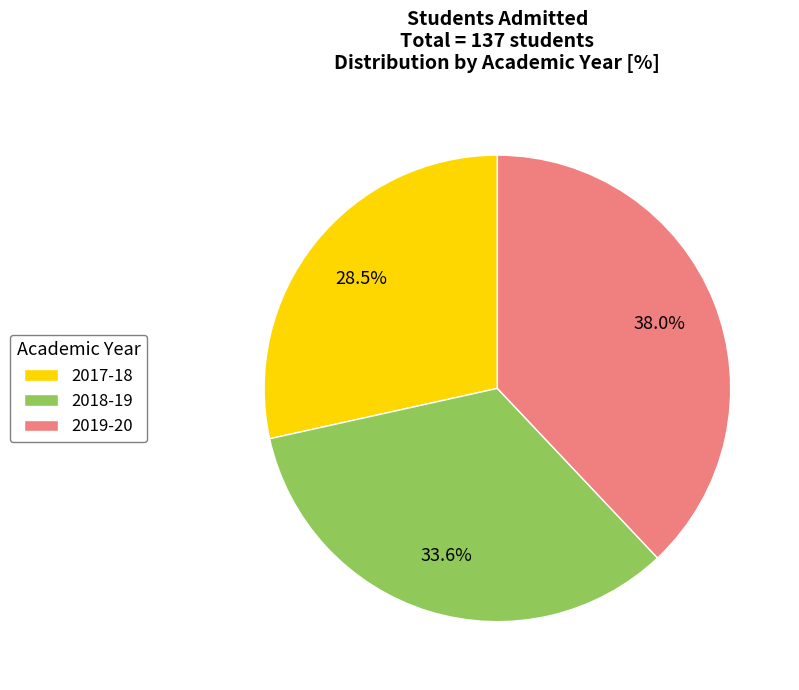

How much of the chart is everything except 2019-20?

62.0%